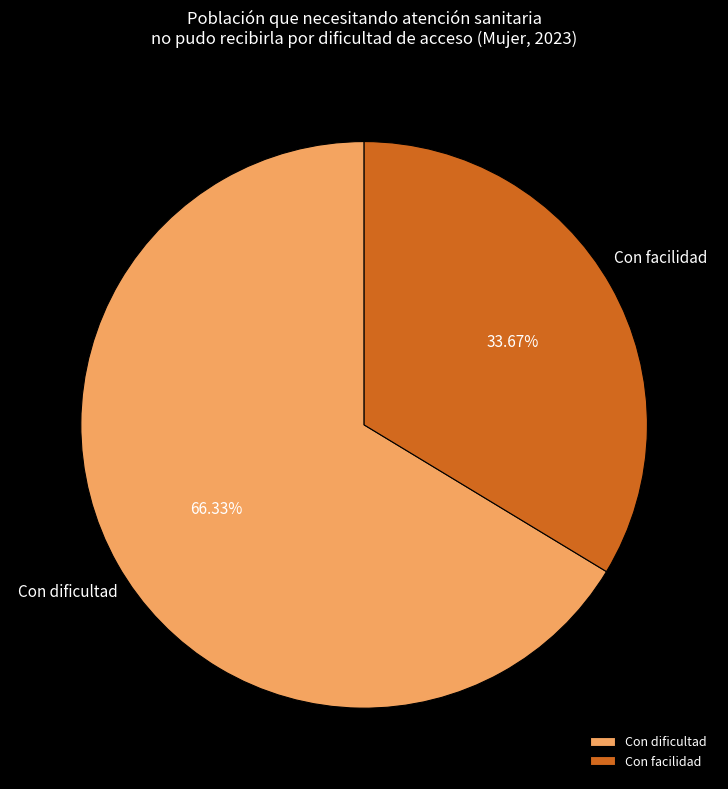

Is Con dificultad the majority of the pie?

Yes